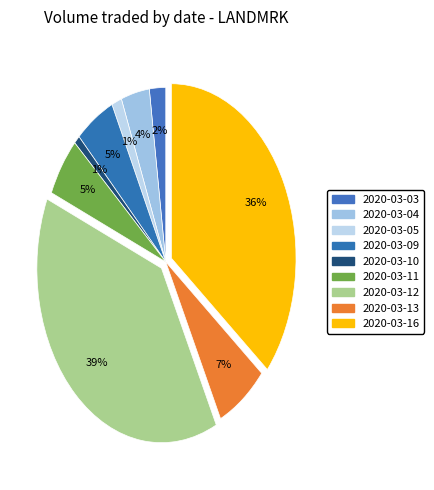

What is the smallest slice in the pie chart?

2020-03-10